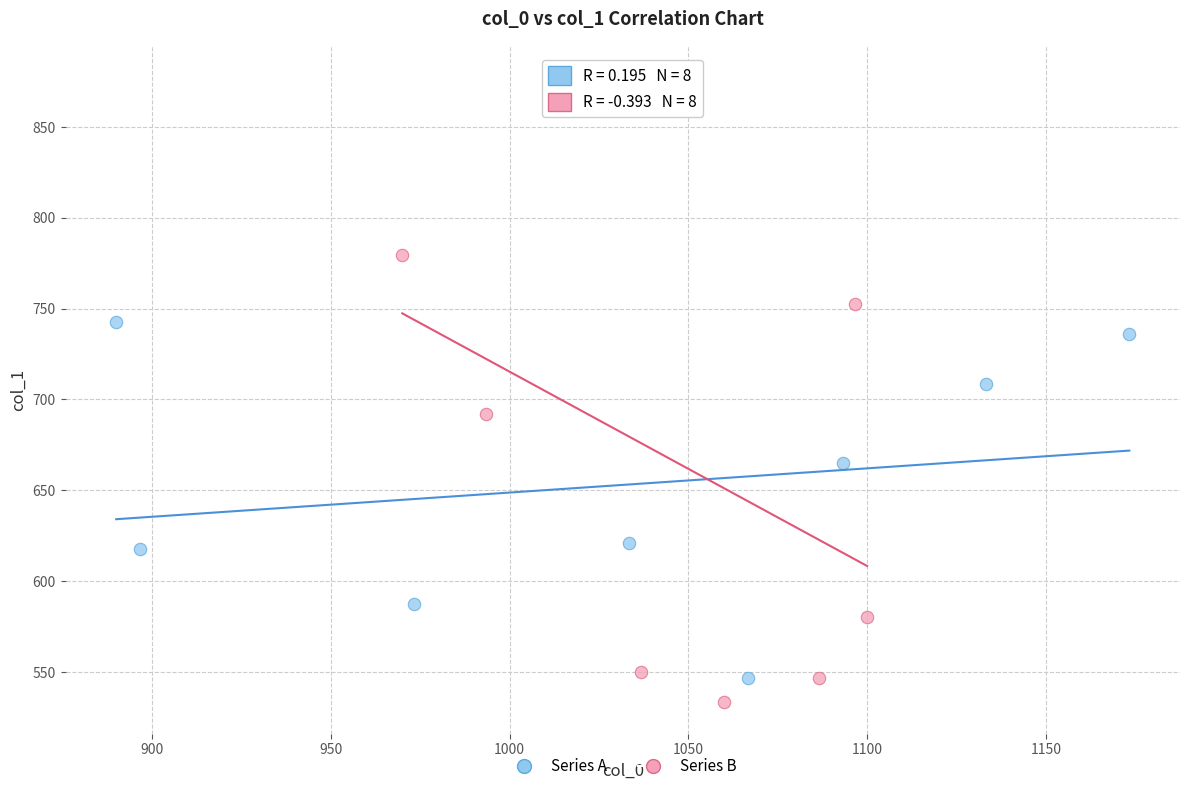

Which series reaches the maximum Y coordinate?

Series B